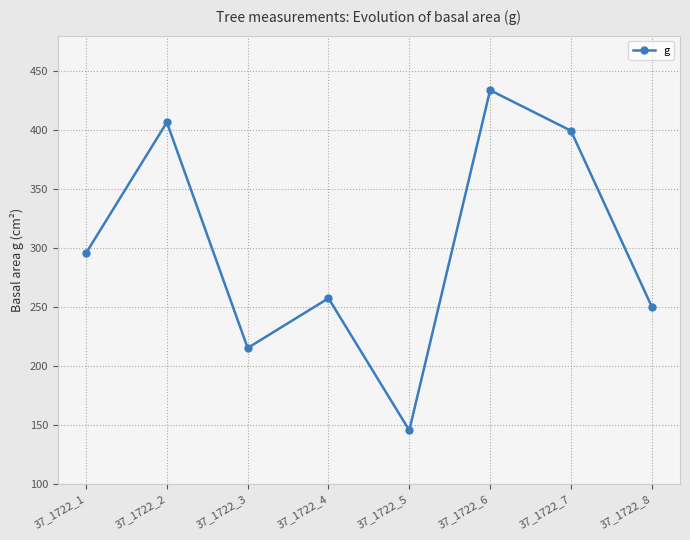

What is the change in value from 37_1722_5 to 37_1722_8?

+105.0